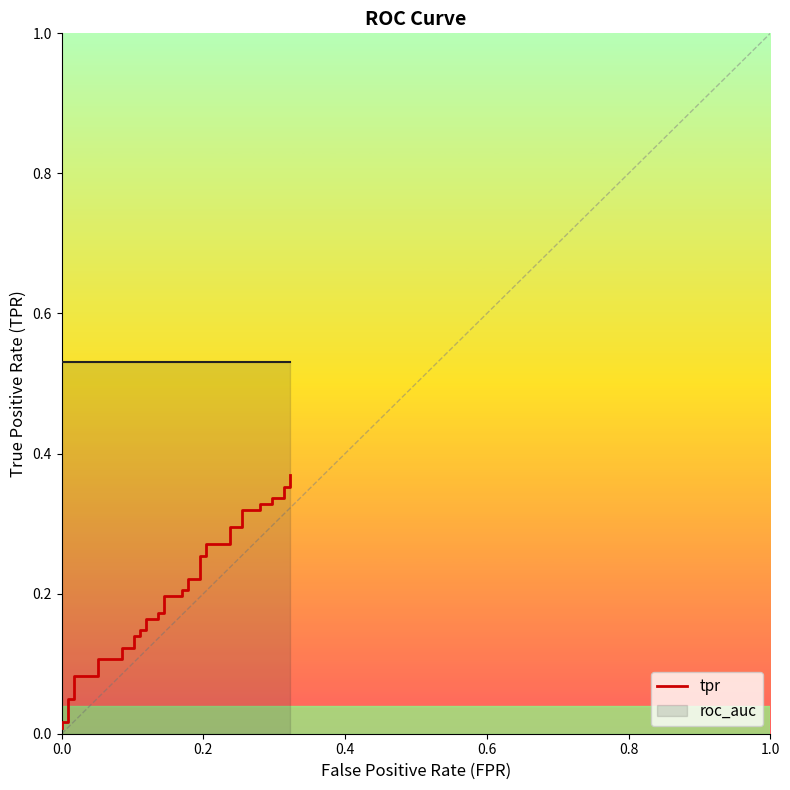

True or false: the data has more than 0 interior local peaks.

False